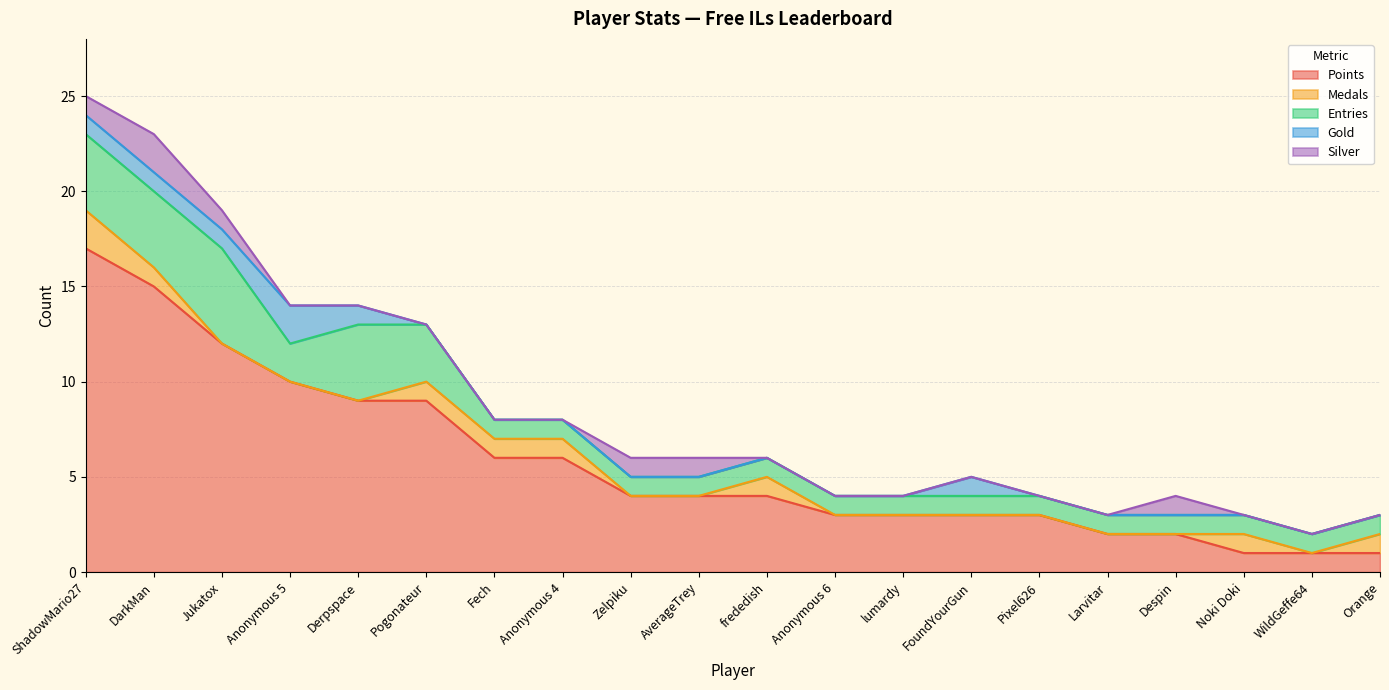

Reading left to right, list all the values displayed in this chart.

Points: ShadowMario27=17	DarkMan=15	Jukatox=12	Anonymous 5=10	Derpspace=9	Pogonateur=9	Fech=6	Anonymous 4=6	Zelpiku=4	AverageTrey=4	frededish=4	Anonymous 6=3	lumardy=3	FoundYourGun=3	Pixel626=3	Larvitar=2	Despin=2	Noki Doki=1	WildGeffe64=1	Orange=1
Medals: ShadowMario27=2	DarkMan=1	Jukatox=0	Anonymous 5=0	Derpspace=0	Pogonateur=1	Fech=1	Anonymous 4=1	Zelpiku=0	AverageTrey=0	frededish=1	Anonymous 6=0	lumardy=0	FoundYourGun=0	Pixel626=0	Larvitar=0	Despin=0	Noki Doki=1	WildGeffe64=0	Orange=1
Entries: ShadowMario27=4	DarkMan=4	Jukatox=5	Anonymous 5=2	Derpspace=4	Pogonateur=3	Fech=1	Anonymous 4=1	Zelpiku=1	AverageTrey=1	frededish=1	Anonymous 6=1	lumardy=1	FoundYourGun=1	Pixel626=1	Larvitar=1	Despin=1	Noki Doki=1	WildGeffe64=1	Orange=1
Gold: ShadowMario27=1	DarkMan=1	Jukatox=1	Anonymous 5=2	Derpspace=1	Pogonateur=0	Fech=0	Anonymous 4=0	Zelpiku=0	AverageTrey=0	frededish=0	Anonymous 6=0	lumardy=0	FoundYourGun=1	Pixel626=0	Larvitar=0	Despin=0	Noki Doki=0	WildGeffe64=0	Orange=0
Silver: ShadowMario27=1	DarkMan=2	Jukatox=1	Anonymous 5=0	Derpspace=0	Pogonateur=0	Fech=0	Anonymous 4=0	Zelpiku=1	AverageTrey=1	frededish=0	Anonymous 6=0	lumardy=0	FoundYourGun=0	Pixel626=0	Larvitar=0	Despin=1	Noki Doki=0	WildGeffe64=0	Orange=0